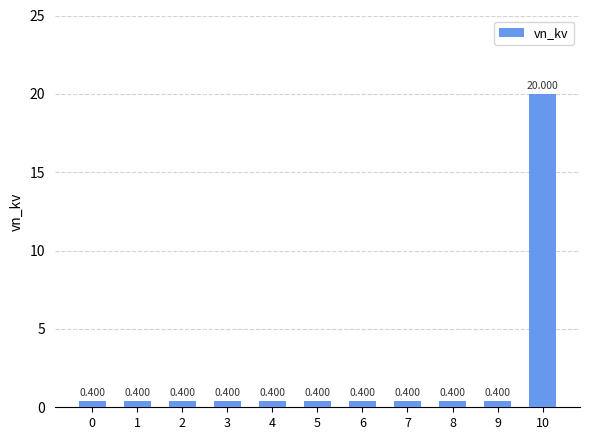

What is the smallest value displayed?

0.4